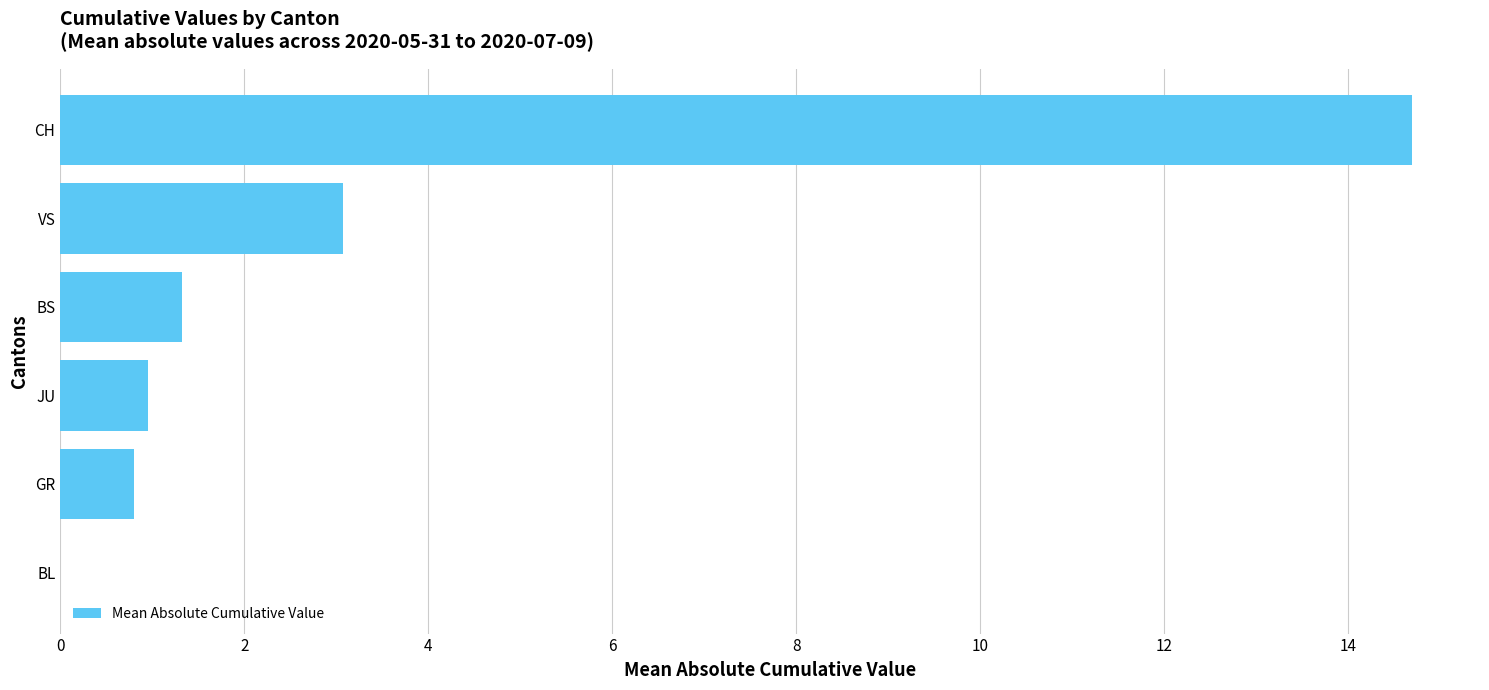

What is the change in value from VS to CH?

+11.6